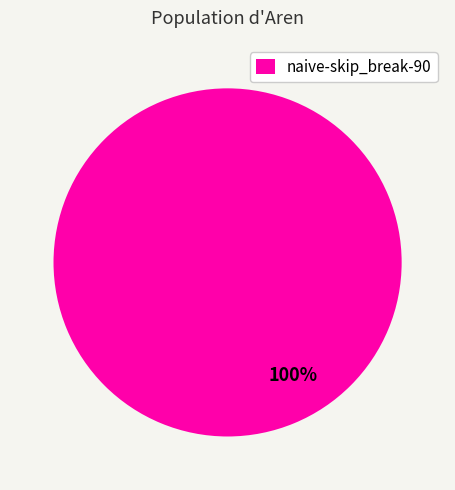

To the nearest percent, what percentage of the pie is naive-skip_break-90?

100%